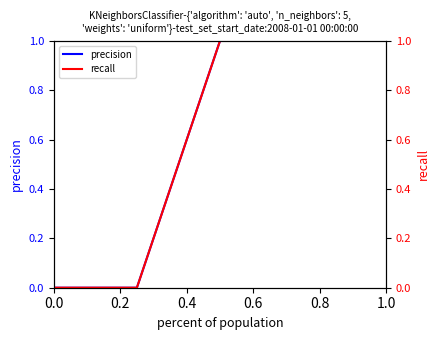

Which has a higher value, 0.2 or 0.0?

0.2